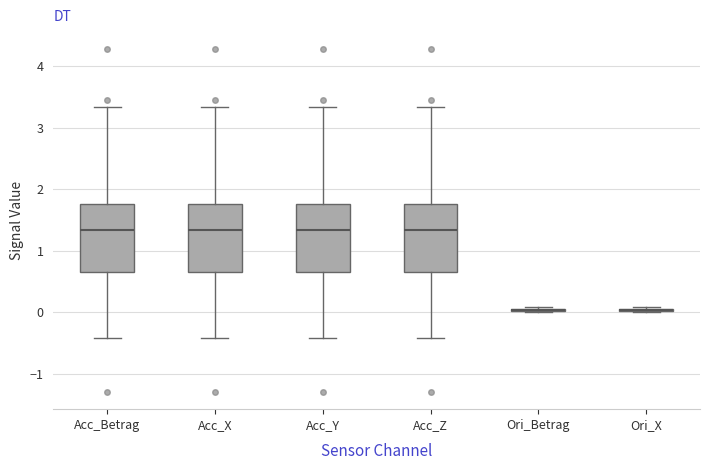

Reading left to right, read every box against the y-axis: the position of its median line, the range the box covers, and the ends of its whiskers. The values are not printed on the chart, so give them approximately, as read against the axis.

Acc_Betrag: median 1.3, box 0.7 to 1.8, whiskers -0.4 to 3.3
Acc_X: median 1.3, box 0.7 to 1.8, whiskers -0.4 to 3.3
Acc_Y: median 1.3, box 0.7 to 1.8, whiskers -0.4 to 3.3
Acc_Z: median 1.3, box 0.7 to 1.8, whiskers -0.4 to 3.3
Ori_Betrag: box collapsed to a line at 0.0, whiskers 0.0 to 0.1
Ori_X: box collapsed to a line at 0.0, whiskers 0.0 to 0.1